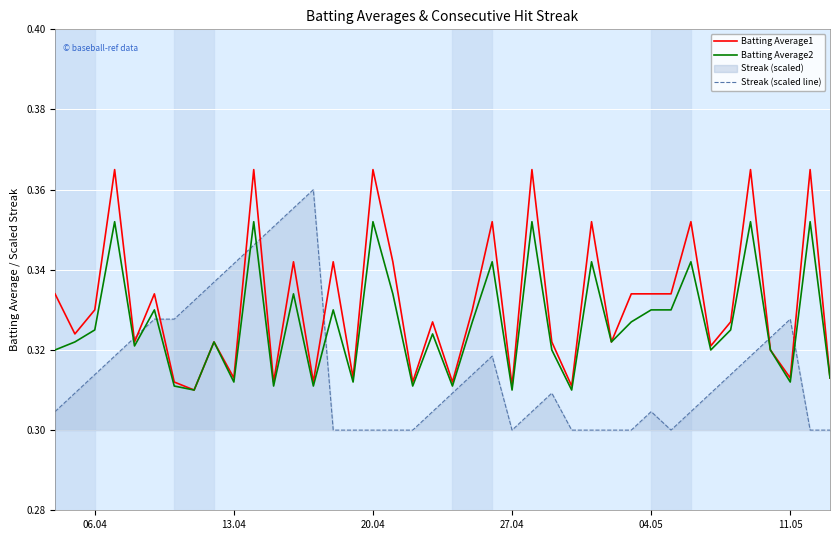

Which series has the largest total across all categories?

Batting Average1